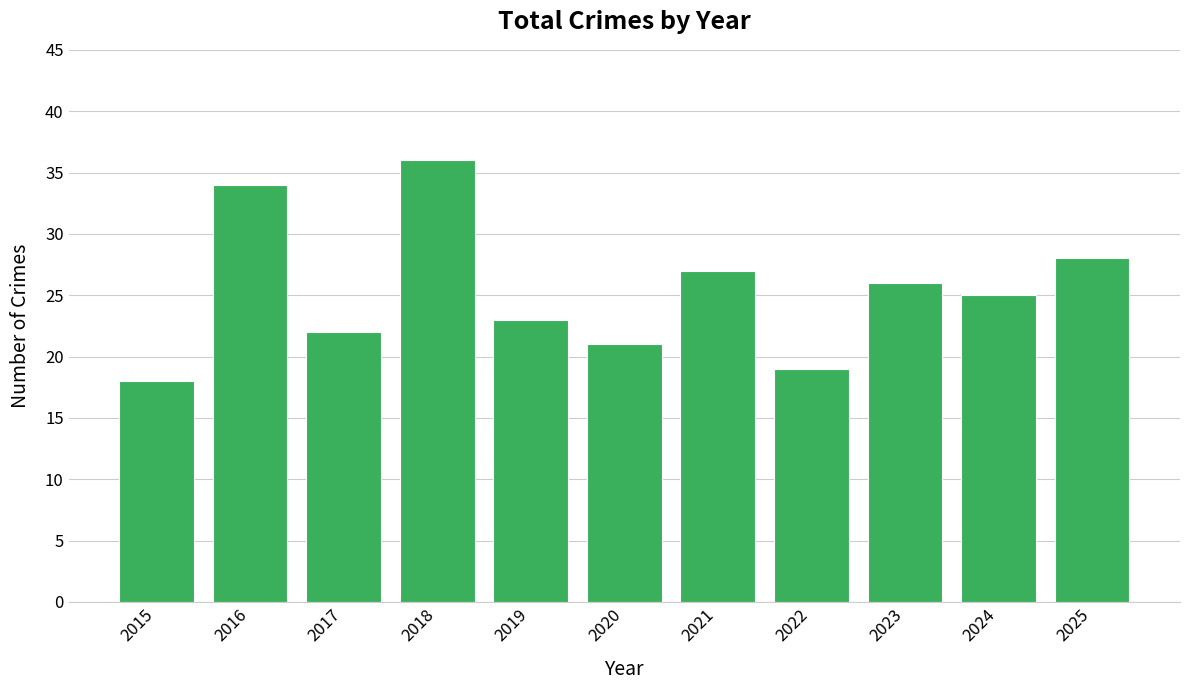

At which label does the data first exceed 25?

2016